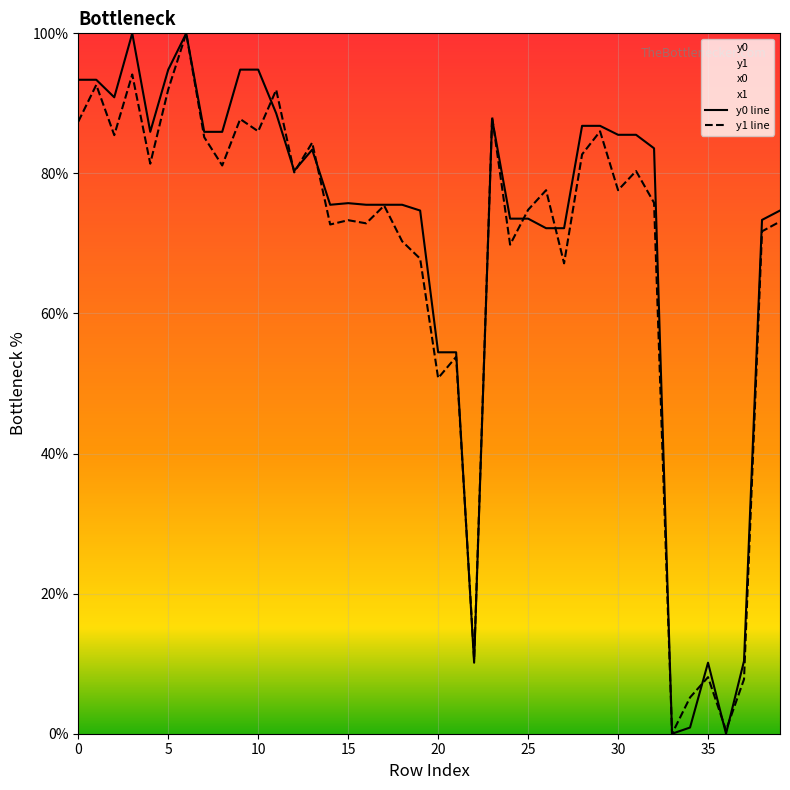

Reading right to left, what are all the values shown in this chart?

y0: 74.7	73.4	10.4	0.0	10.1	0.9	0.0	83.6	85.5	85.5	86.8	86.8	72.2	72.2	73.5	73.5	87.8	10.1	54.5	54.5	74.7	75.5	75.5	75.5	75.8	75.5	83.4	80.4	88.6	94.8	94.8	85.9	85.9	100.0	94.8	85.9	100.0	90.9	93.4	93.4
y1: 73.1	71.7	7.8	0.5	8.1	5.2	0.0	75.8	80.3	77.6	86.0	82.7	67.2	77.6	74.8	69.8	88.1	10.6	53.8	50.8	67.8	70.3	75.4	72.9	73.3	72.7	84.4	80.1	91.9	86.0	87.8	81.1	85.2	100.0	92.0	81.4	94.1	85.5	92.6	87.4